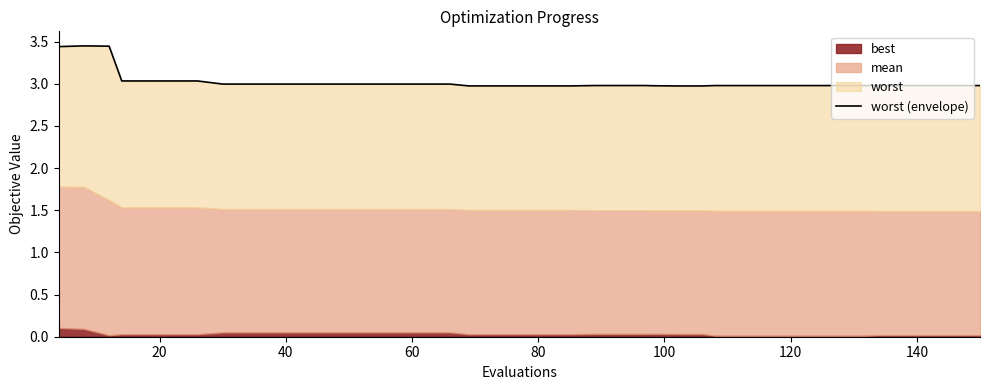

How many lines are shown in the chart?

1